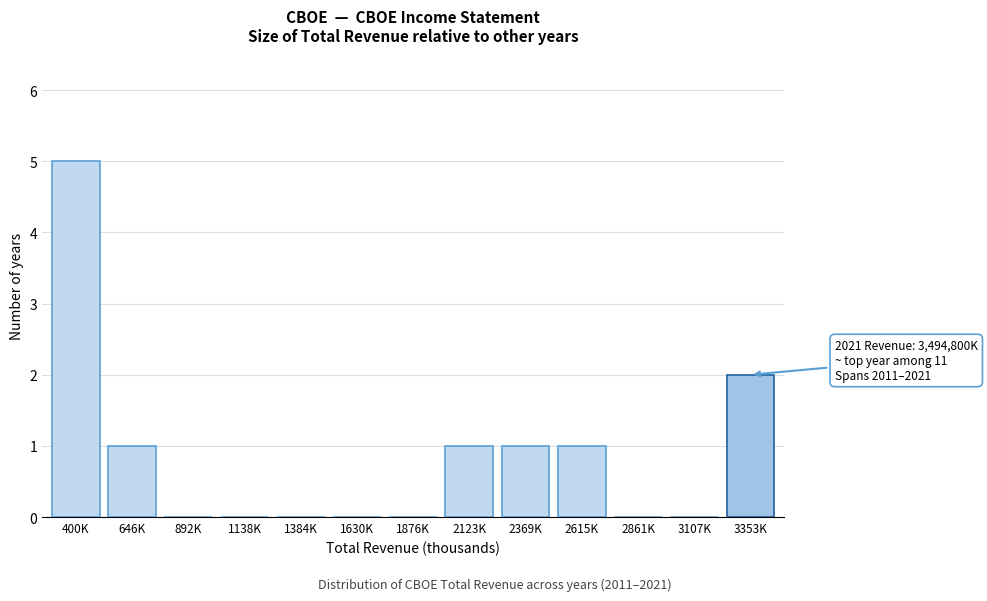

Reading left to right, transcribe all the data shown in this chart.

400K=5	646K=1	892K=0	1138K=0	1384K=0	1630K=0	1876K=0	2123K=1	2369K=1	2615K=1	2861K=0	3107K=0	3353K=2